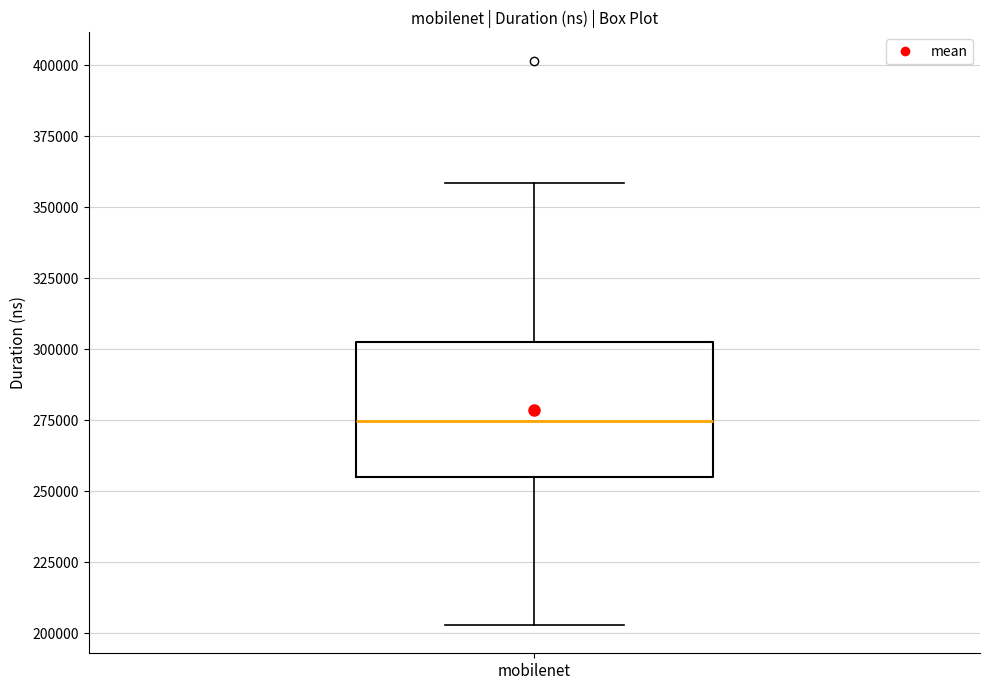

Transcribe this box plot: give where the median line is, the range the box spans, and where the two whiskers end, as read against the y-axis. The values are not printed on the chart, so give them approximately, as read against the axis.

median 275000, box 255000 to 305000, whiskers 205000 to 360000